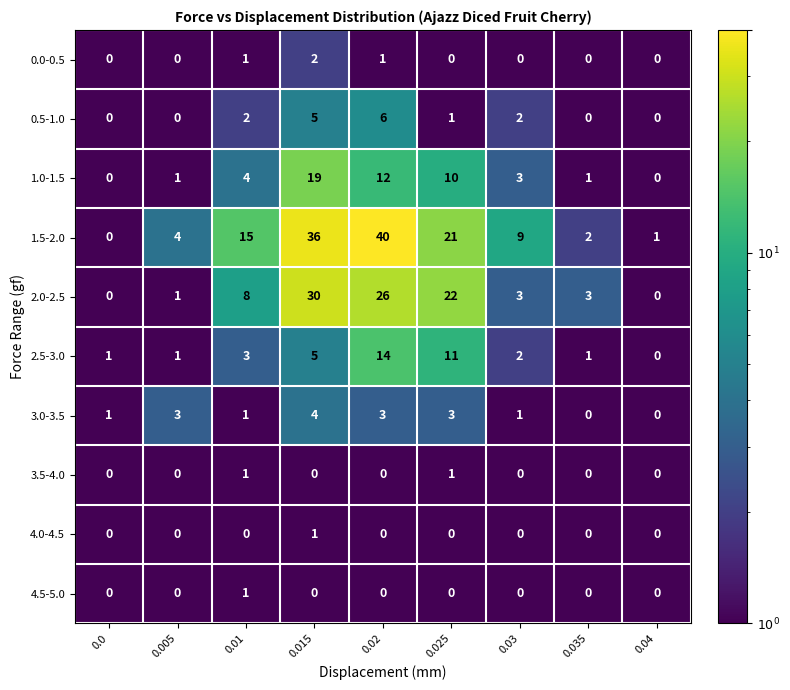

True or false: 3.0-3.5 has a value of 1 at 0.035.

False